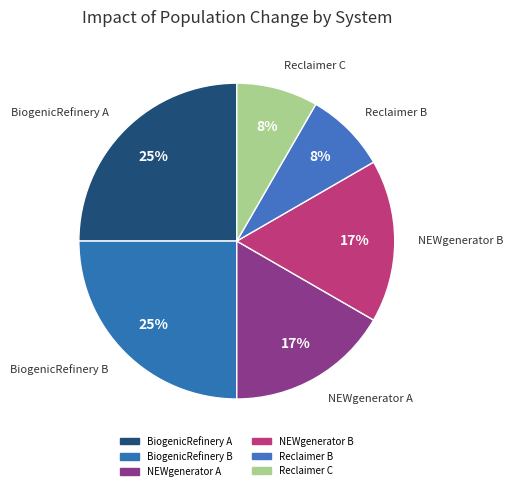

Which category has the biggest portion of the pie?

BiogenicRefinery A